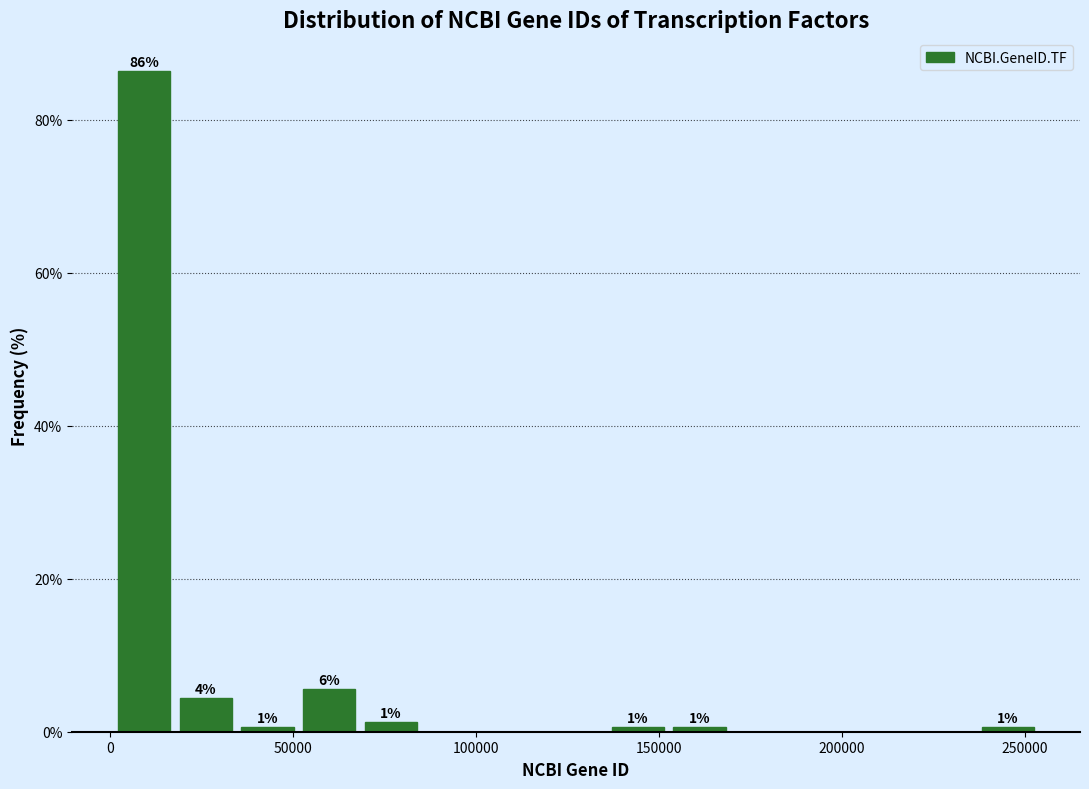

Around what value on the x-axis is the tallest bar? Give the approximate position of its centre, as read against the axis.

10000